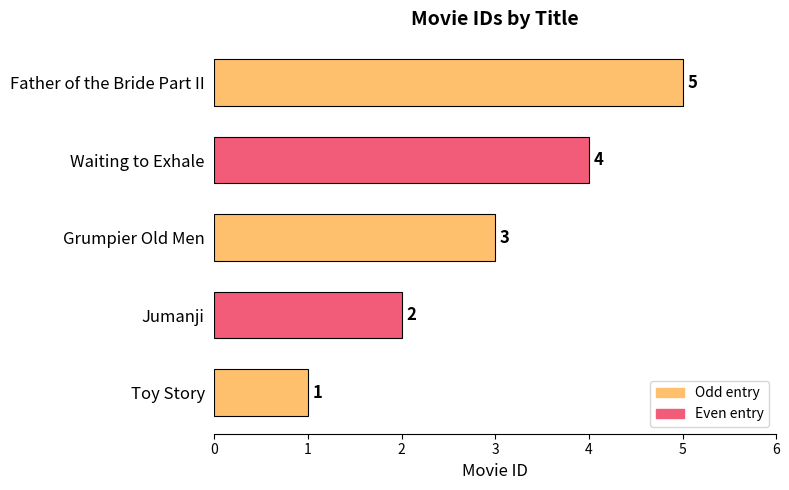

Count the values in the range 2 to 4.

3